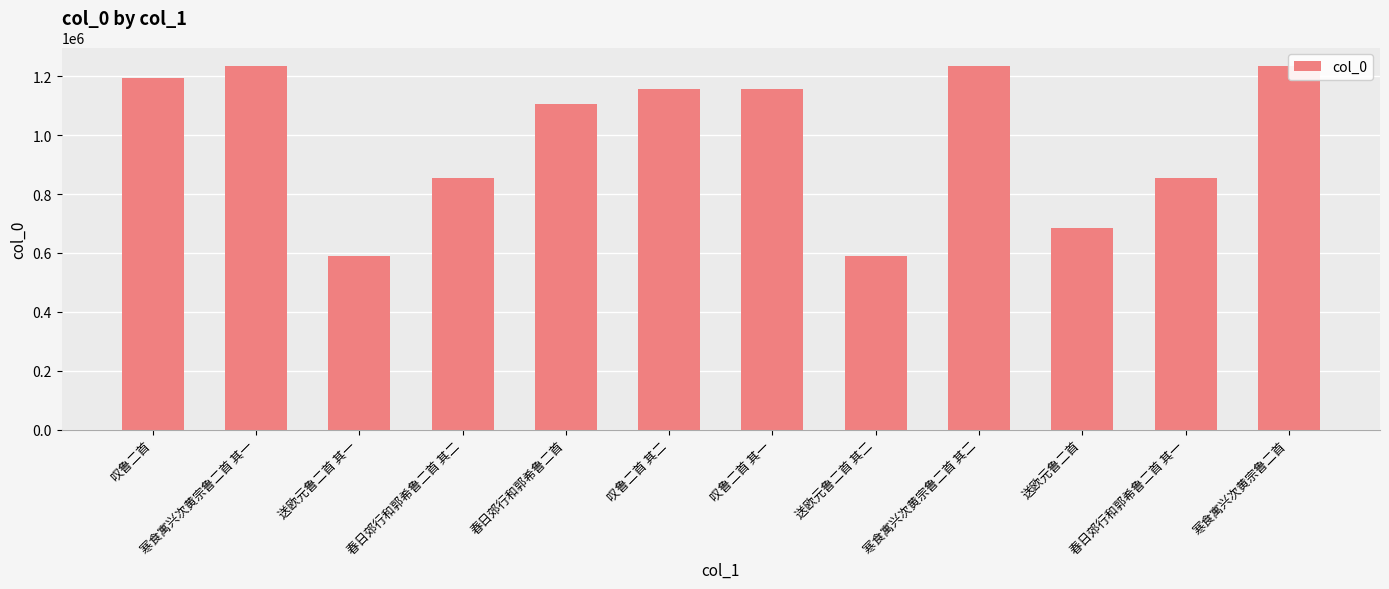

At which label does the data first exceed 1157064?

叹鲁二首